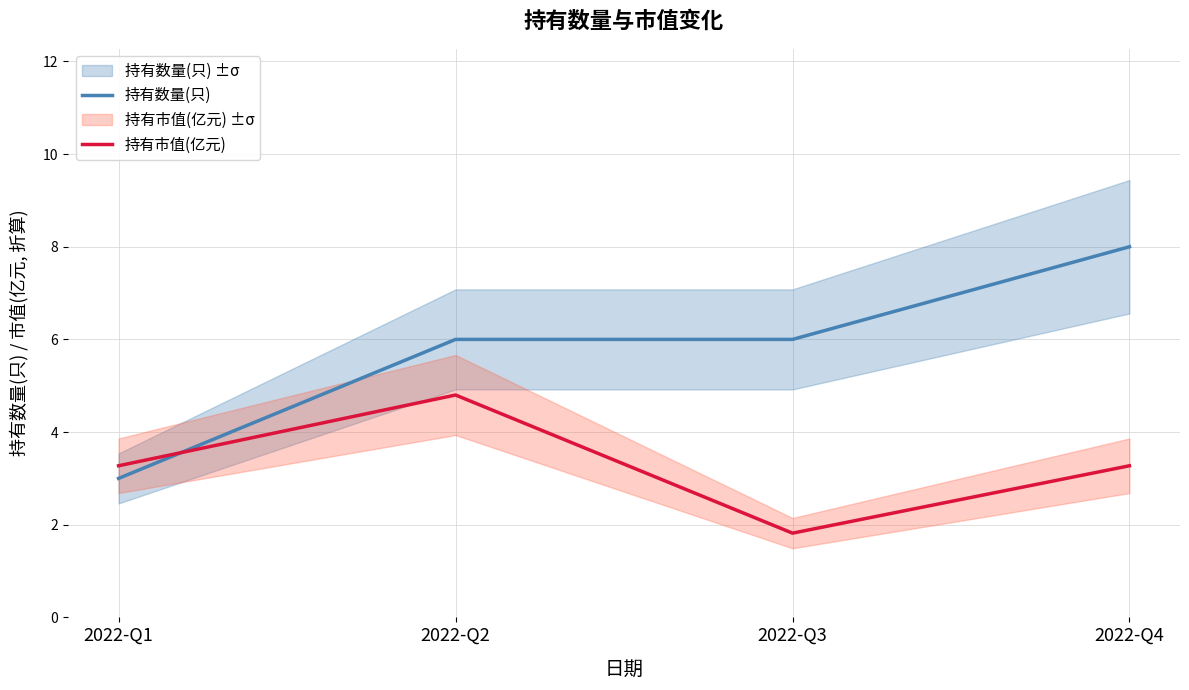

What is the total value across all series at 2022-Q4?

11.3